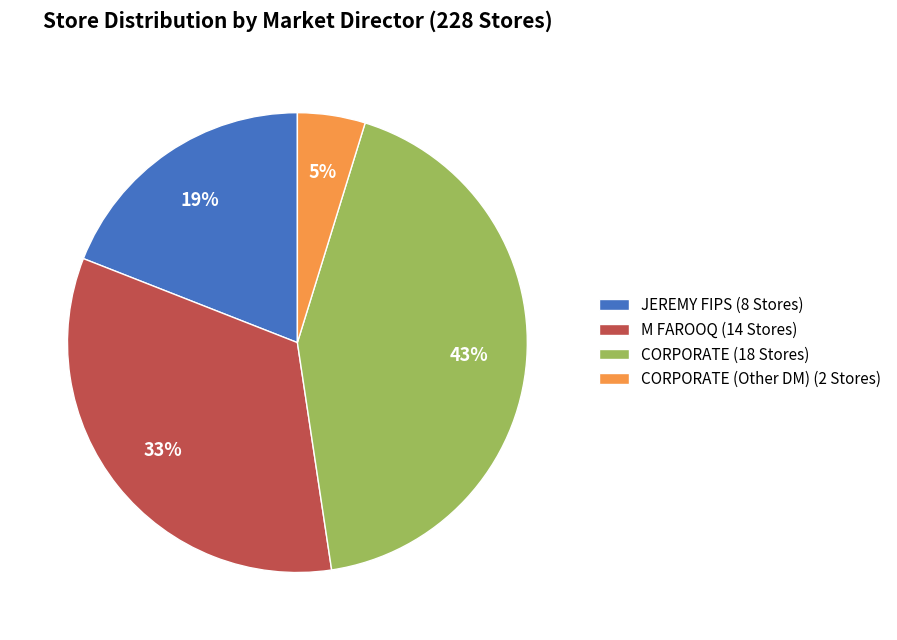

The CORPORATE (18 Stores) slice represents 30% of the pie. True or false?

False